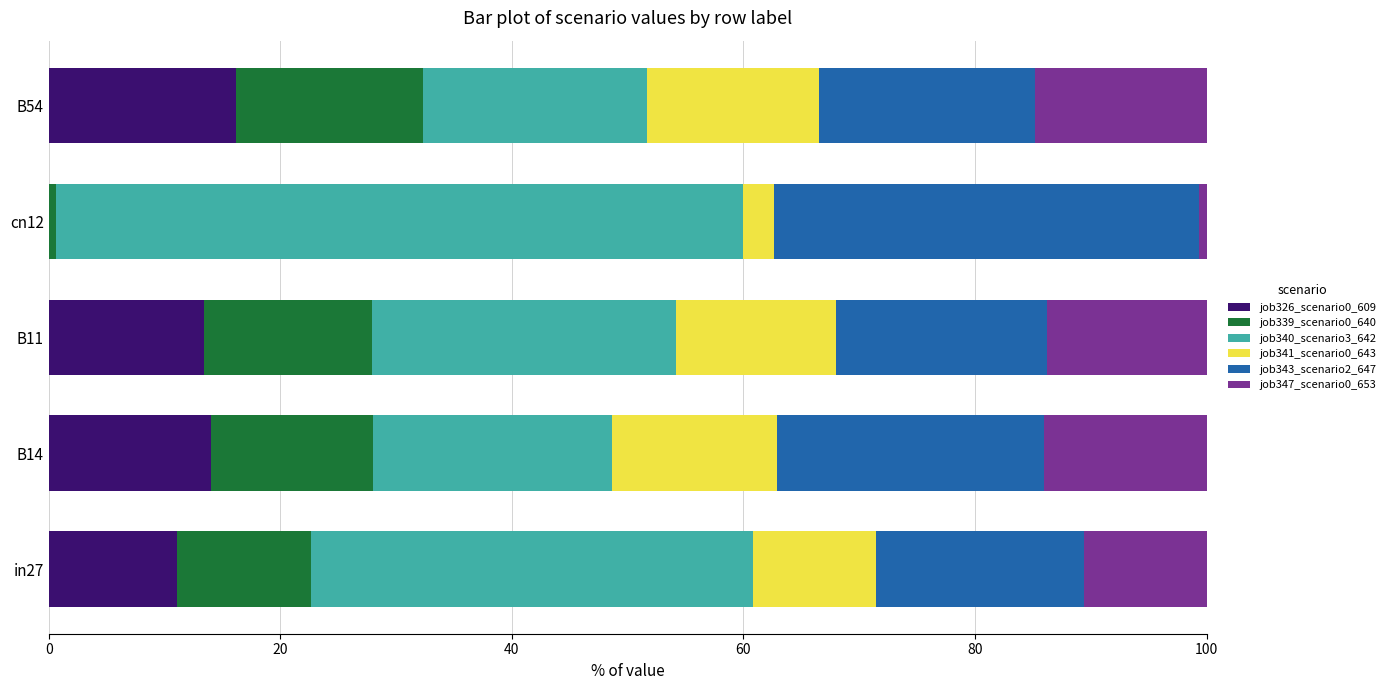

The job326_scenario0_609 series shows 20.1 at B11. True or false?

False